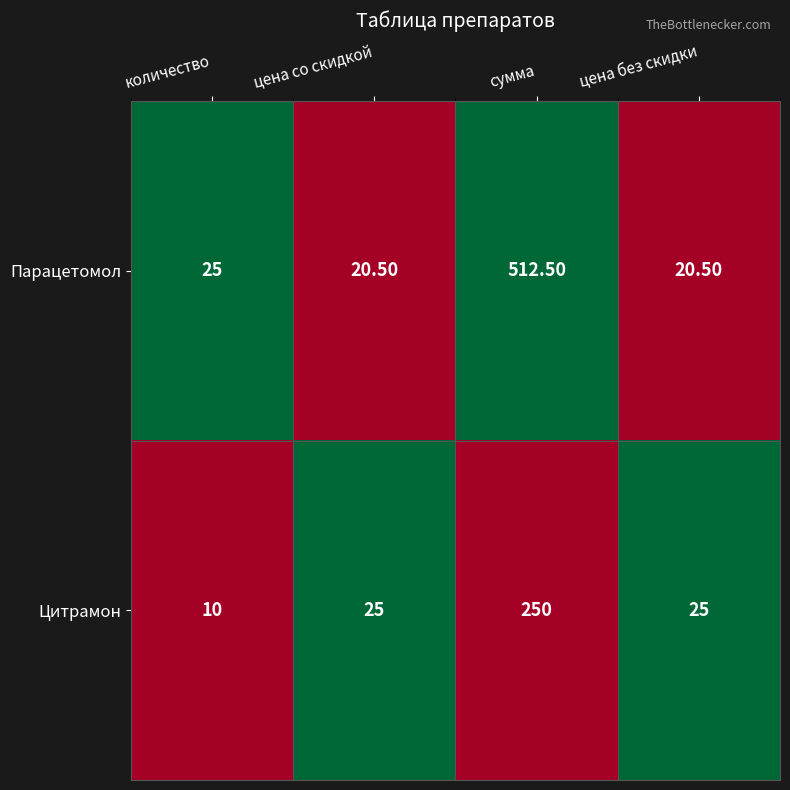

What is the total value across all series at цена со скидкой?

45.5